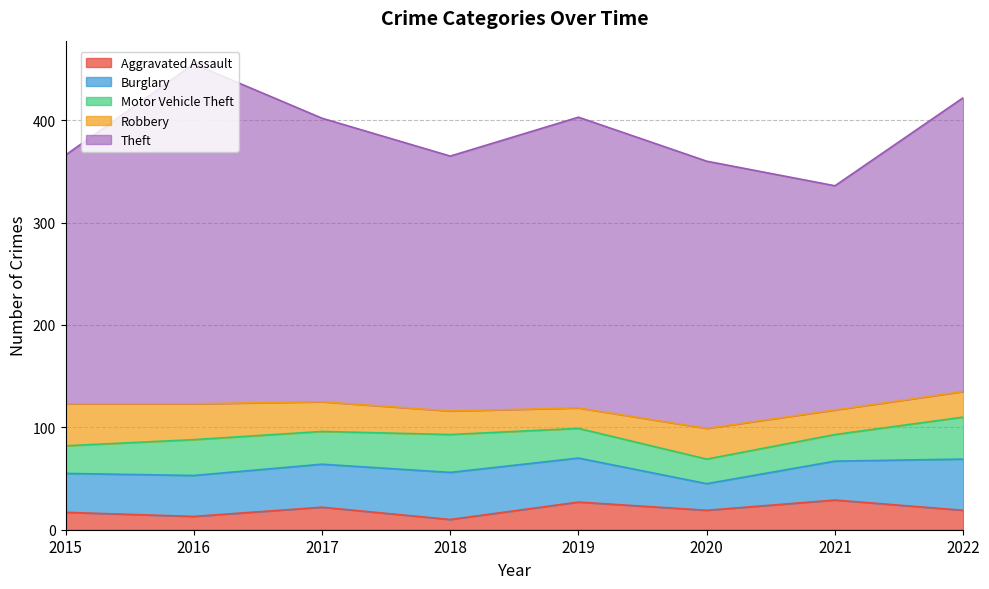

What is the value of the Robbery point at the 2nd from the left?

35